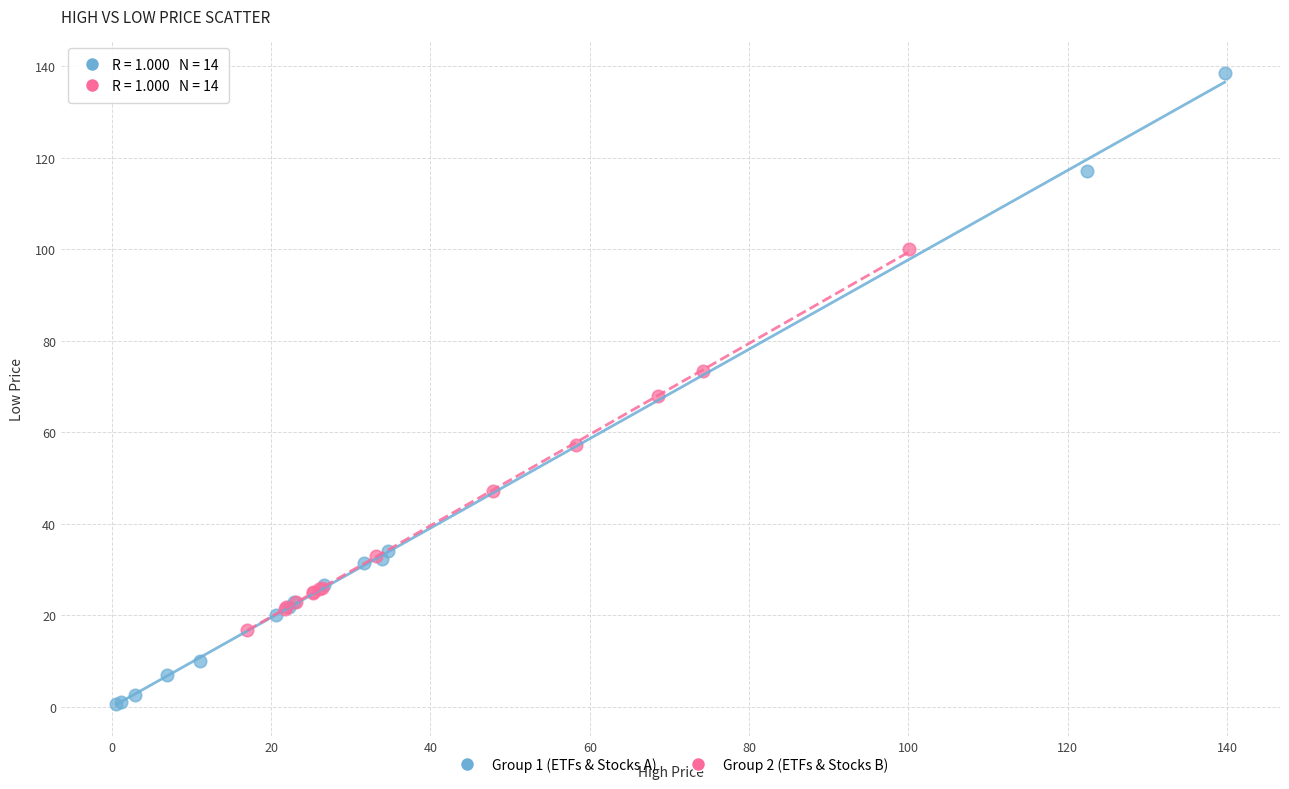

Which series has the widest spread of Y values?

Group 1 (ETFs & Stocks A)